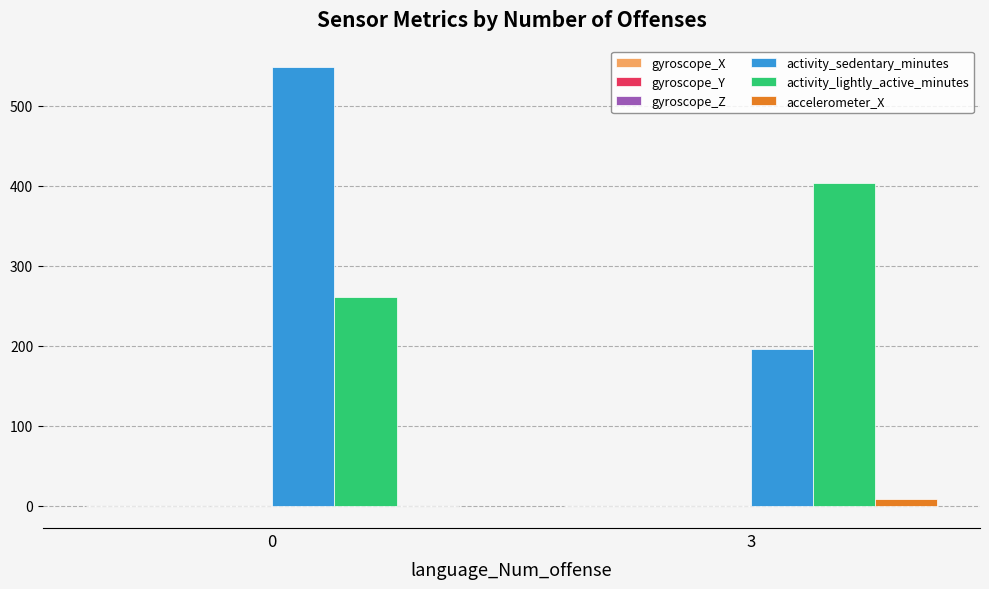

Which series has the widest spread of values?

activity_sedentary_minutes